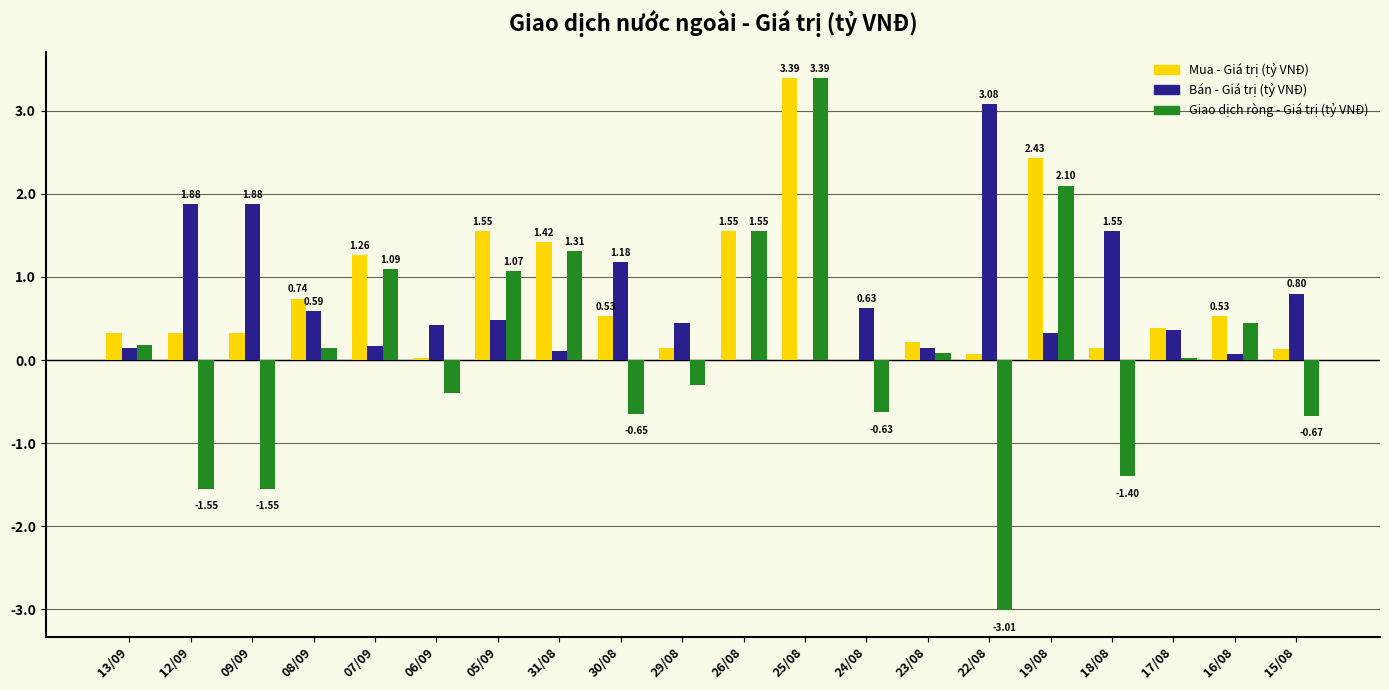

Between 12/09 and 08/09, which series saw the biggest shift?

Giao dịch ròng - Giá trị (tỷ VNĐ)